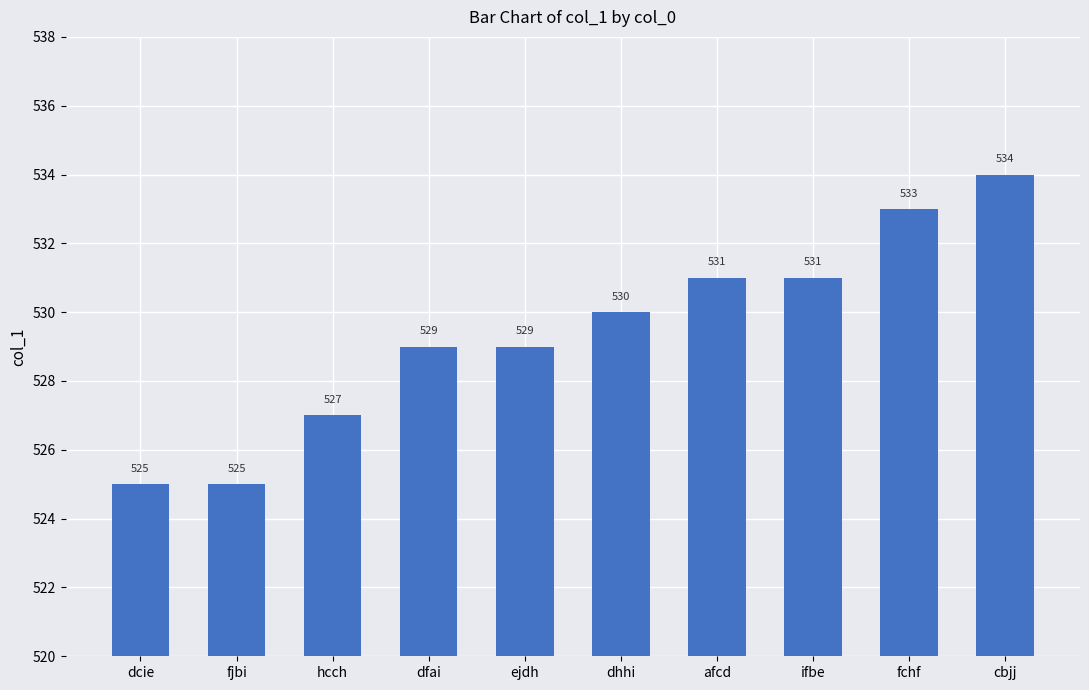

Is it true that the value at fchf is 533?

True